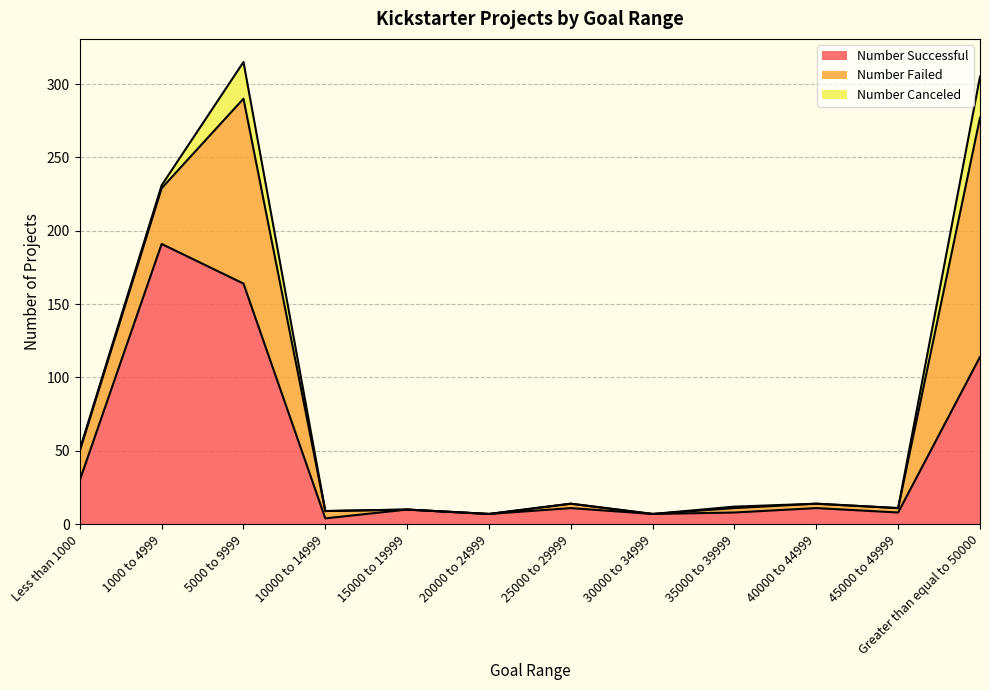

What are all the series names shown in the legend?

Number Successful, Number Failed, Number Canceled